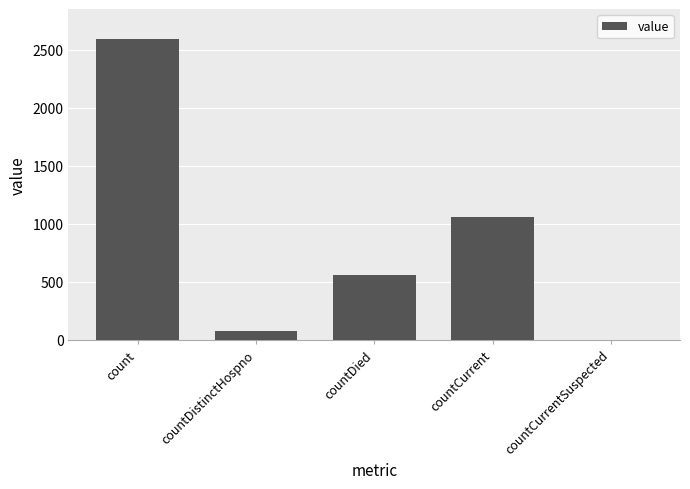

What is the change in value from countDied to countCurrentSuspected?

-558